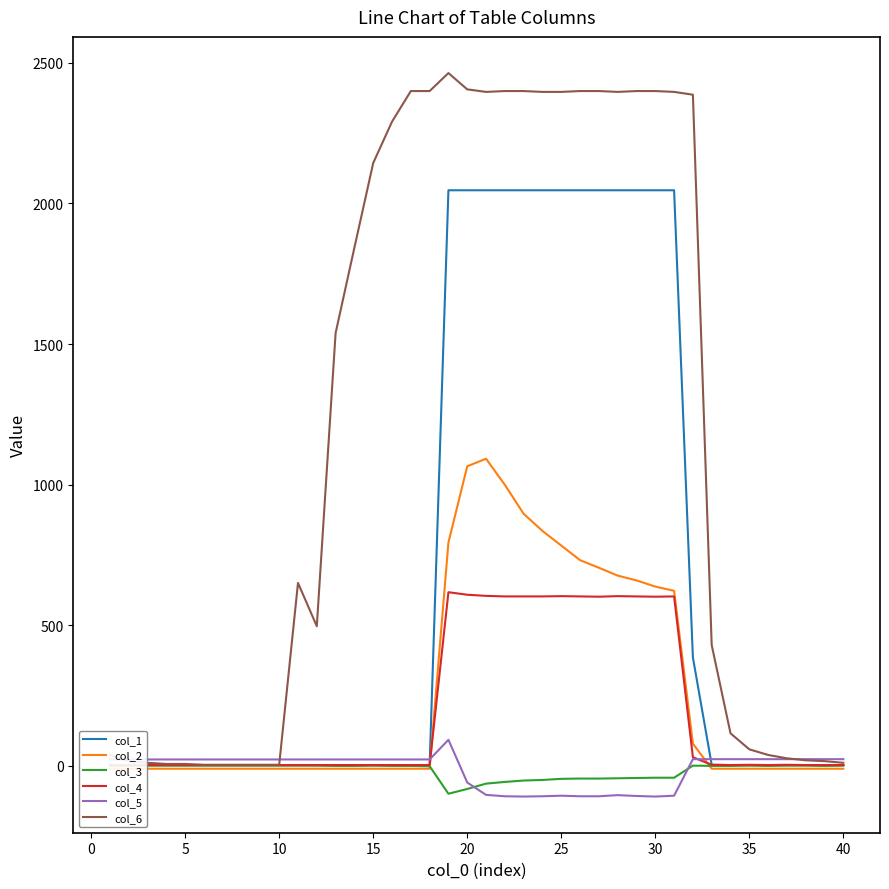

True or false: col_1 has more than 0 points higher than both neighbors.

False